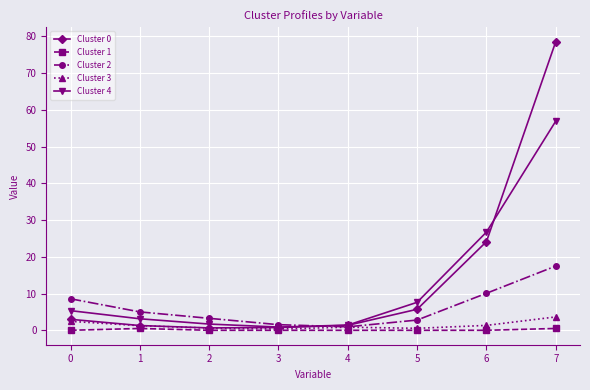

What is the difference between the second highest and minimum values in the Cluster 1 series?

0.5